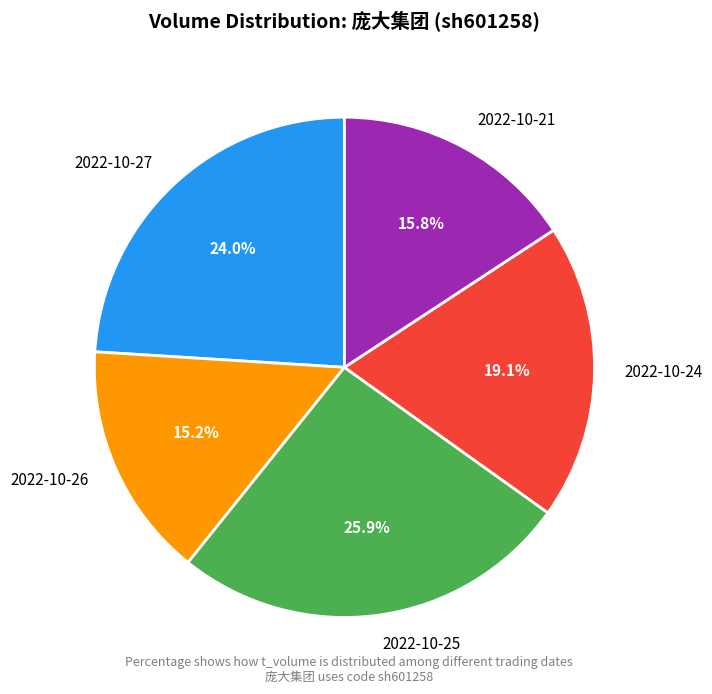

Which has a higher value, 2022-10-21 or 2022-10-26?

2022-10-21